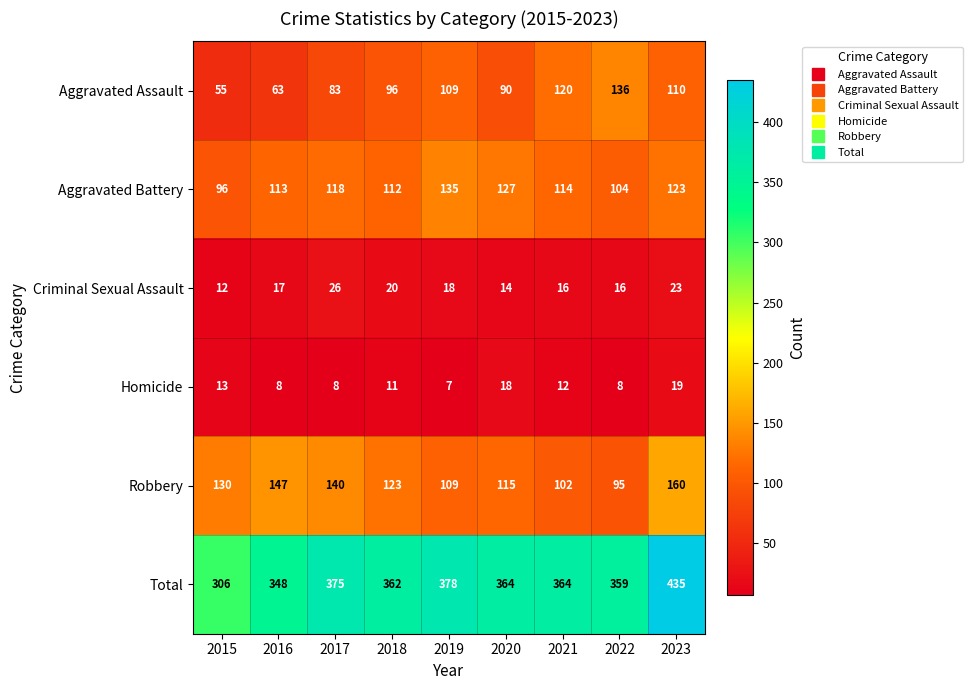

What is the difference between the Aggravated Assault values at 2023 and 2018?

14